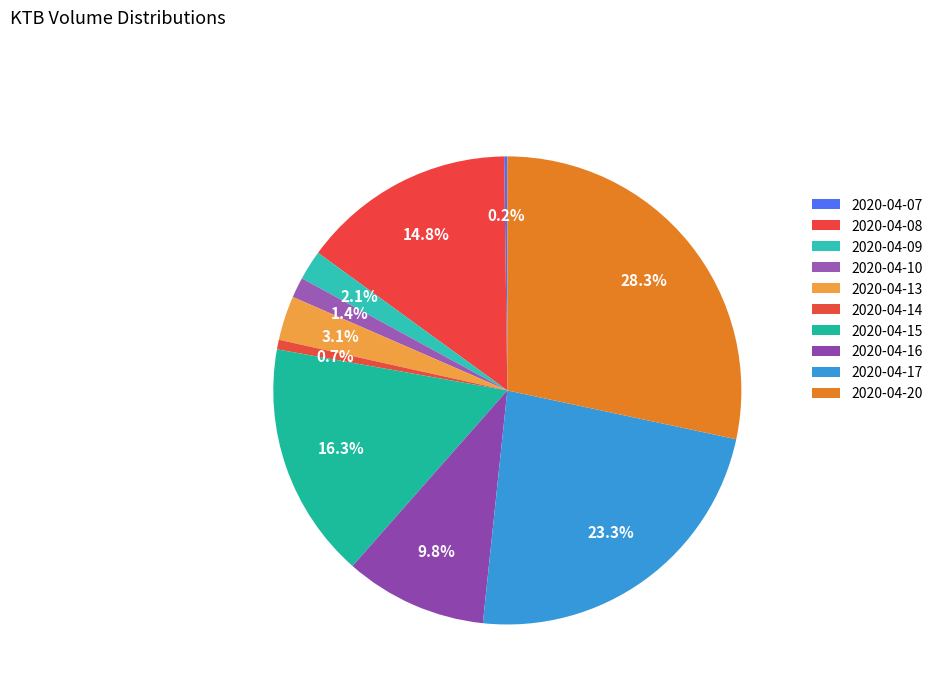

What percentage is the 2020-04-08 slice, to the nearest percent?

15%